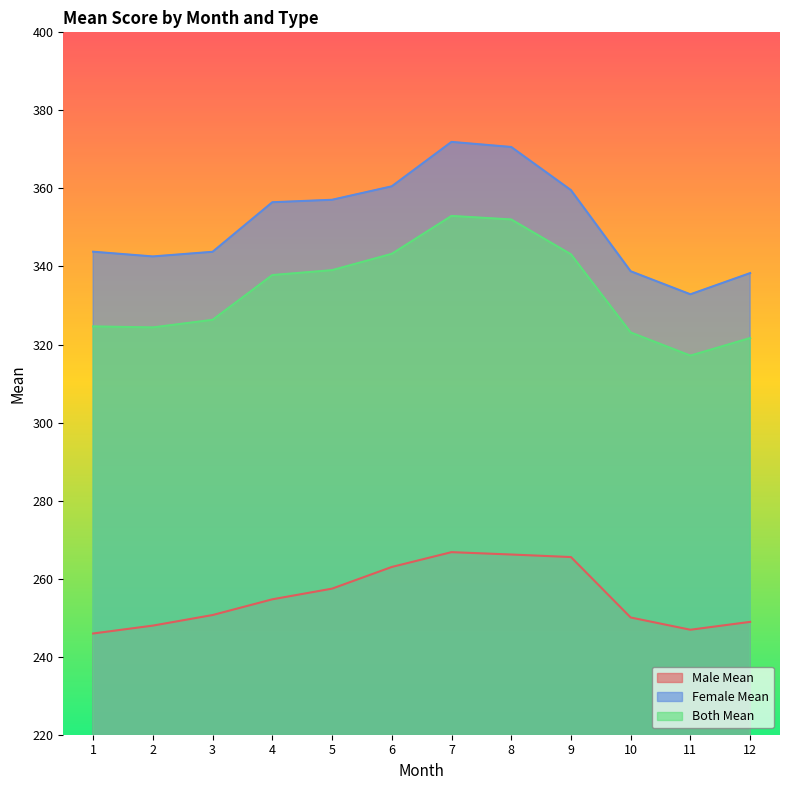

What is the difference between the maximum and minimum values in the both_mean series?

35.8